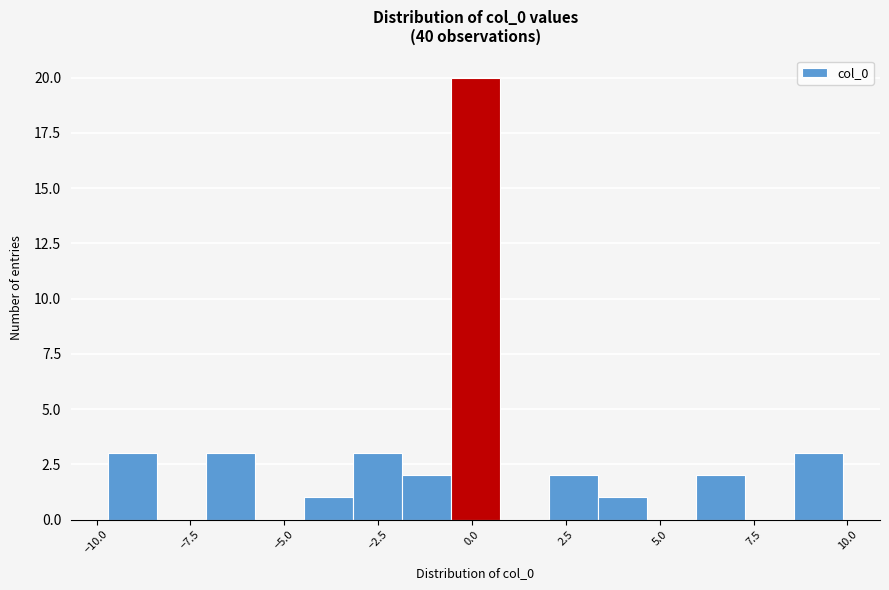

Around what value on the x-axis is the tallest bar? Give the approximate position of its centre, as read against the axis.

0.0